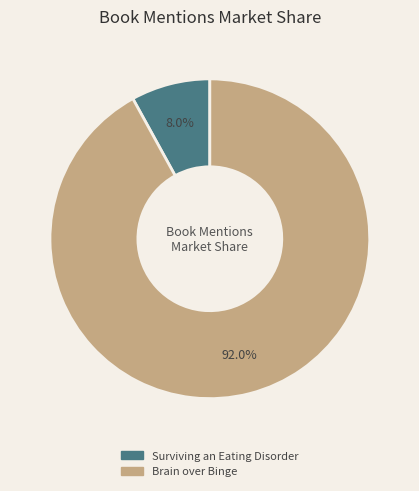

What is the largest slice in the pie chart?

Brain over Binge